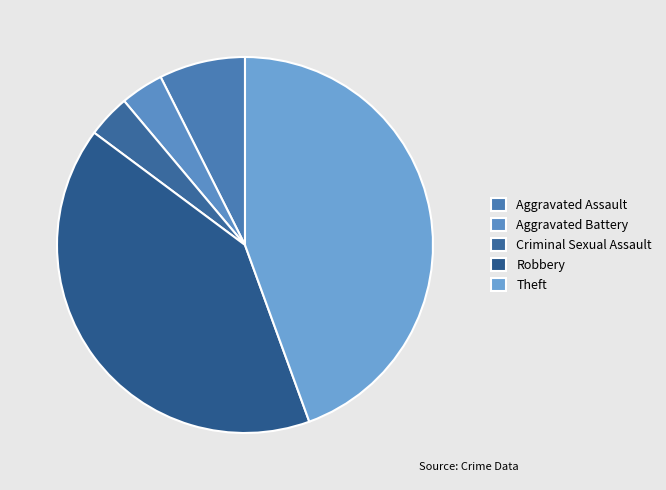

How many slices are in this pie chart?

5